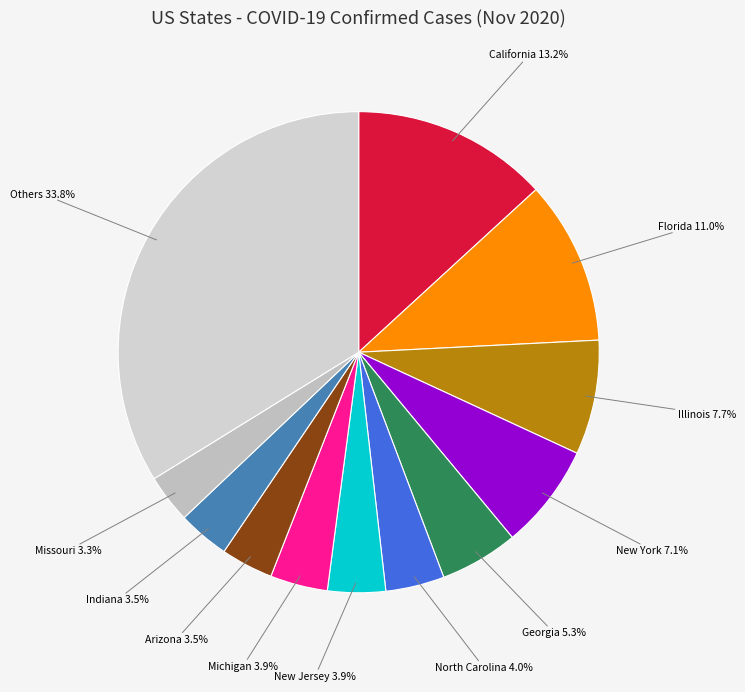

Between Florida and California, which is larger?

California